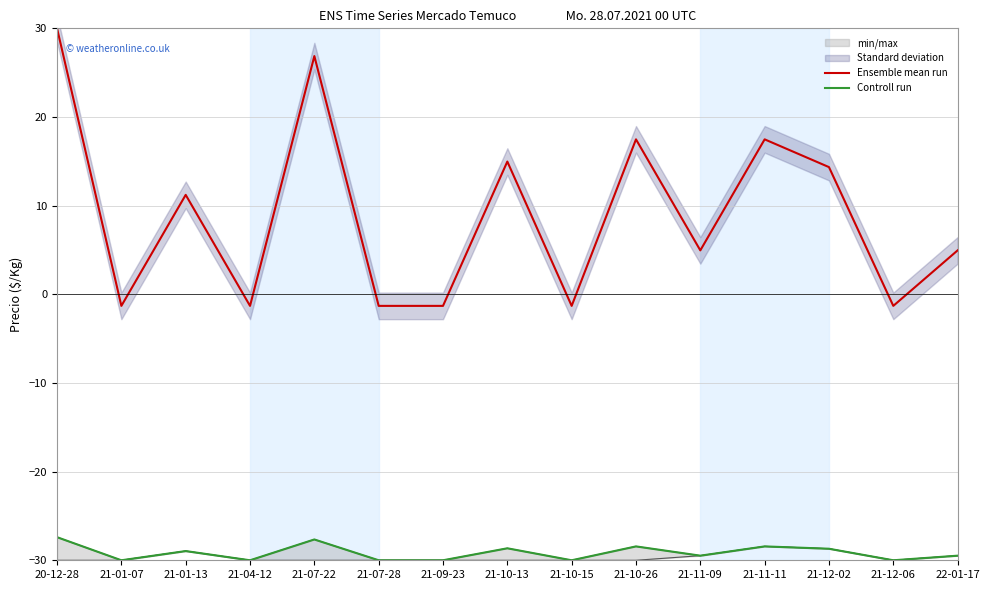

True or false: Ensemble mean run and Controll run cross at least once.

False